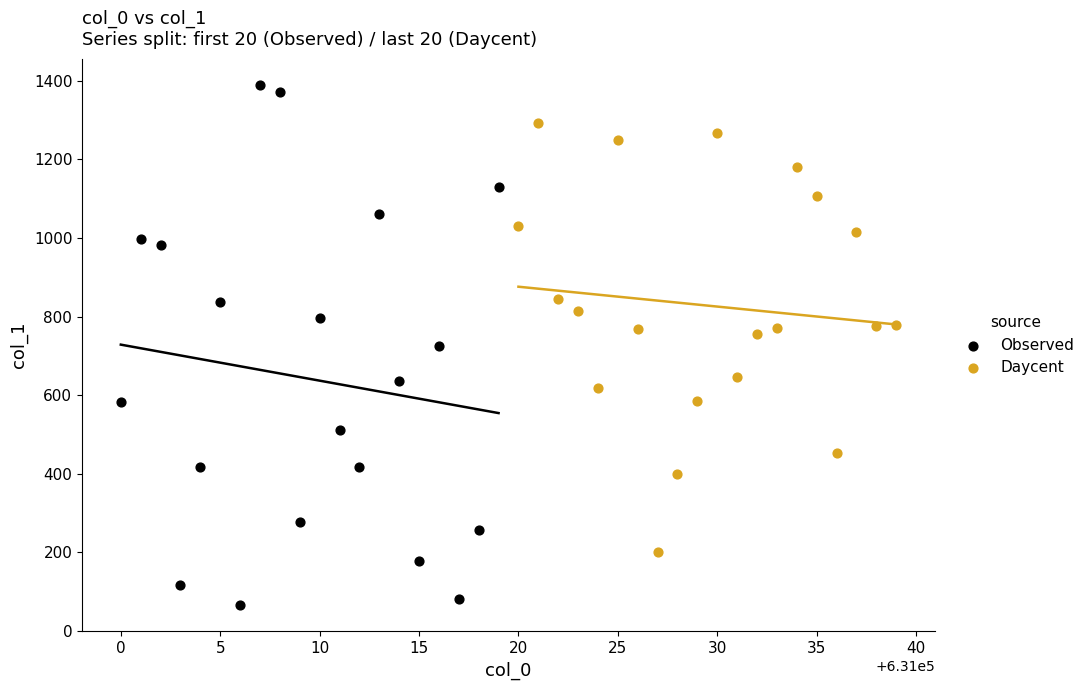

Which series contains the lowest Y value?

Observed